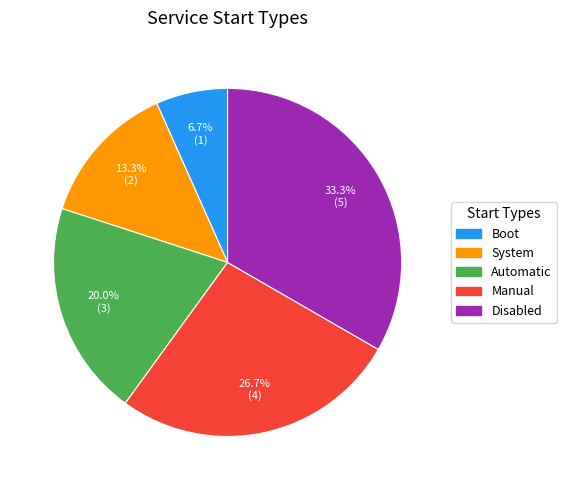

What is the ratio of the value at Automatic to the value at Disabled?

0.6